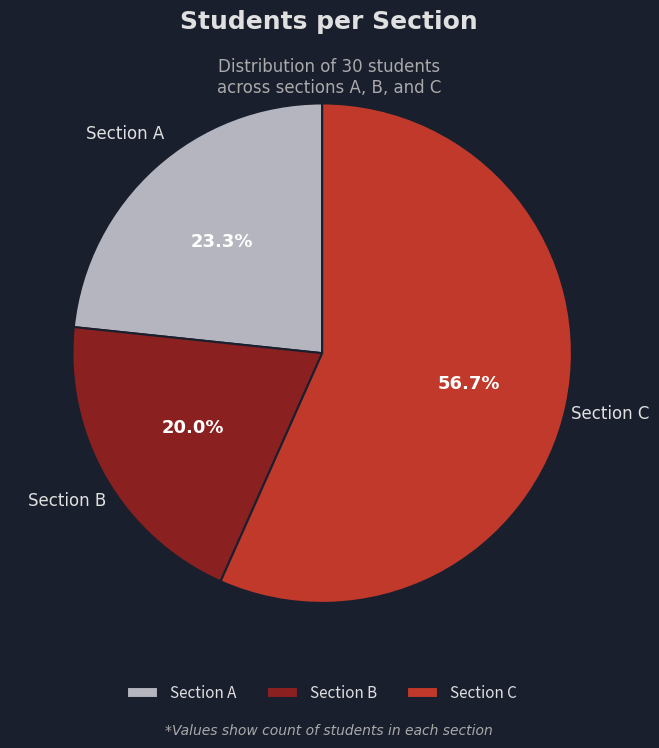

What is the smallest slice in the pie chart?

Section B